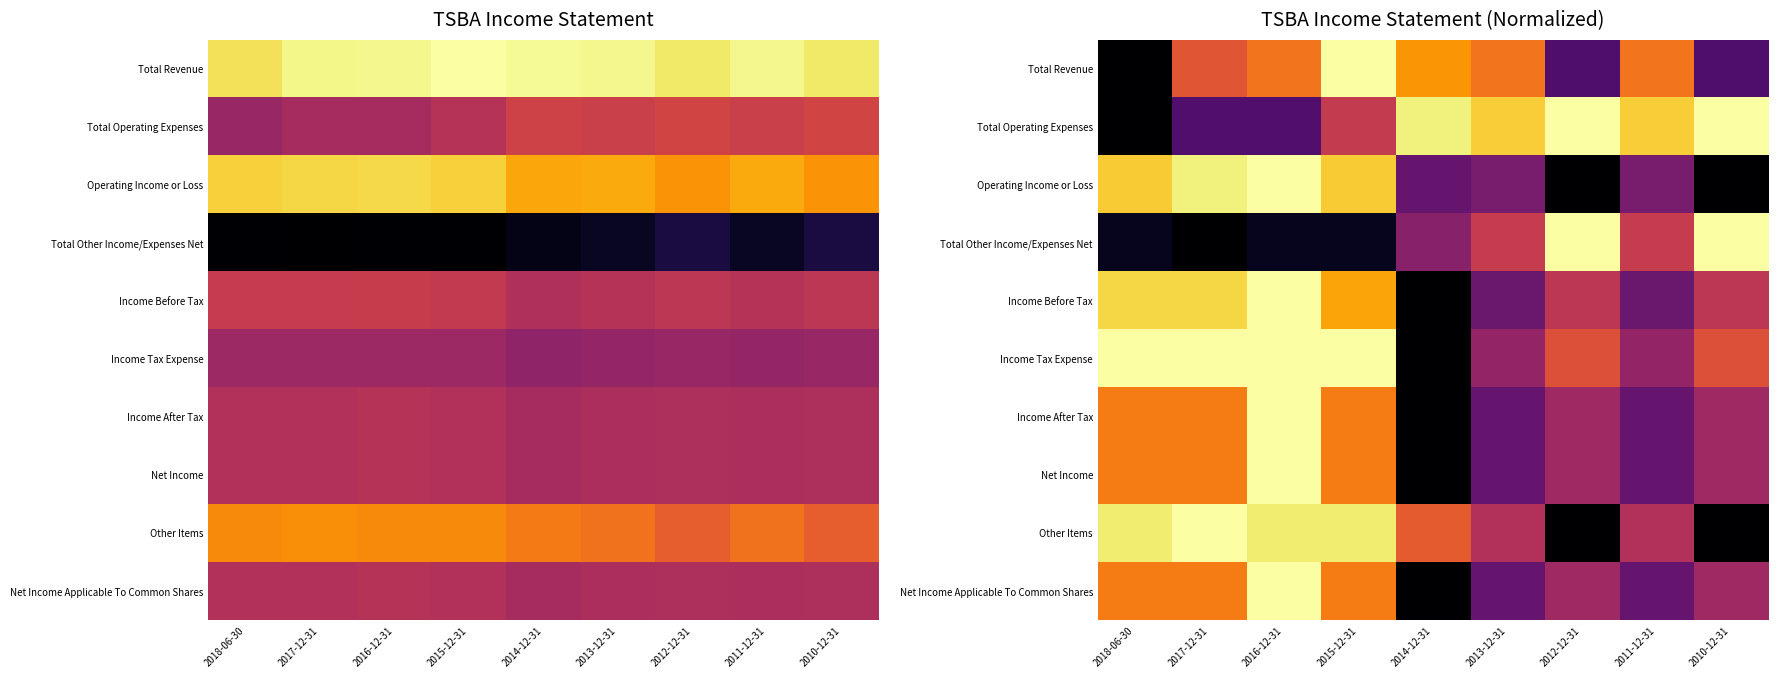

Which label corresponds to the smallest value in the chart?

2018-06-30